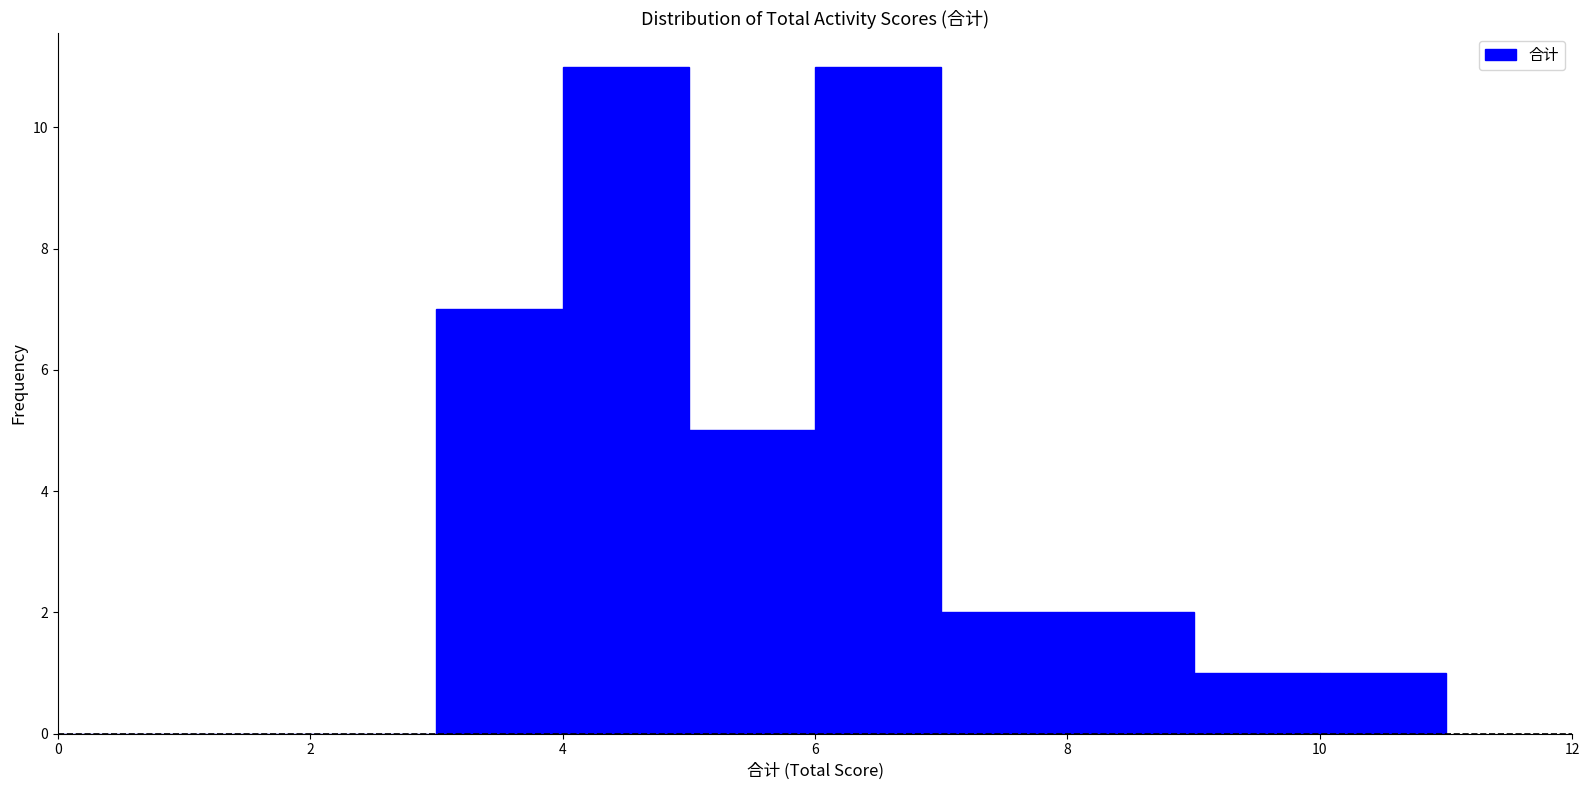

How tall is the bar that spans 6 to 7 on the x-axis? The values are not printed on the chart, so give them approximately, as read against the axis.

11